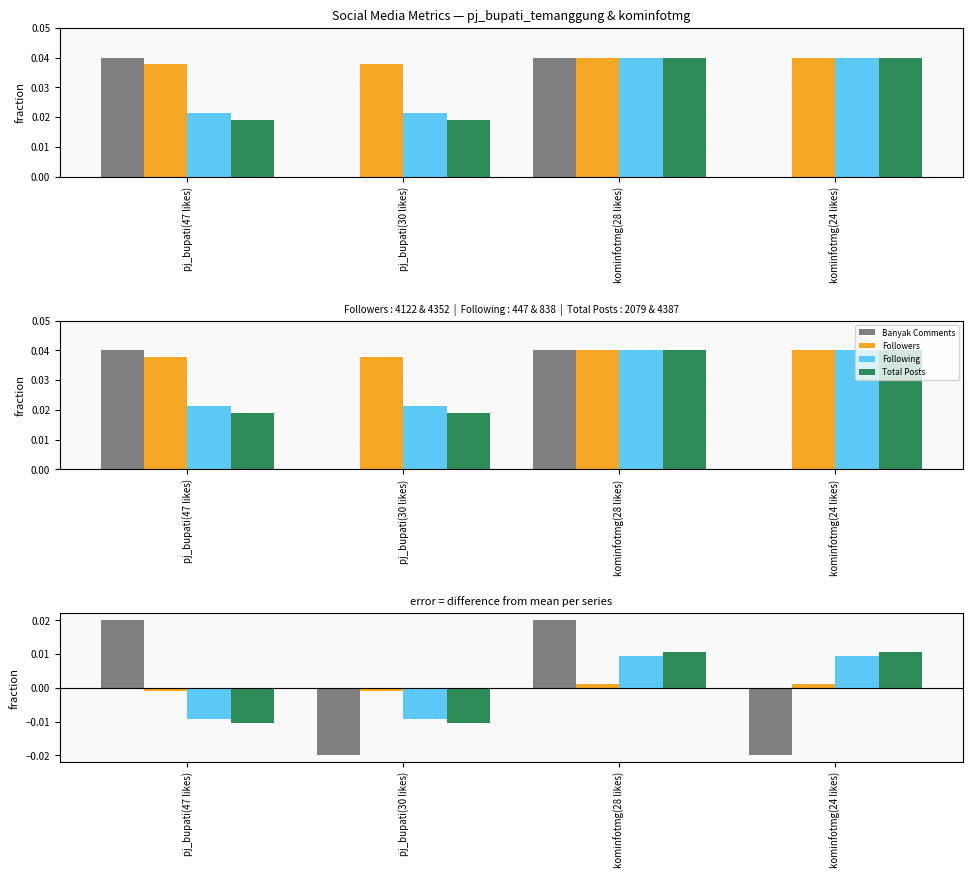

Which series has the widest spread of values?

Banyak Comments